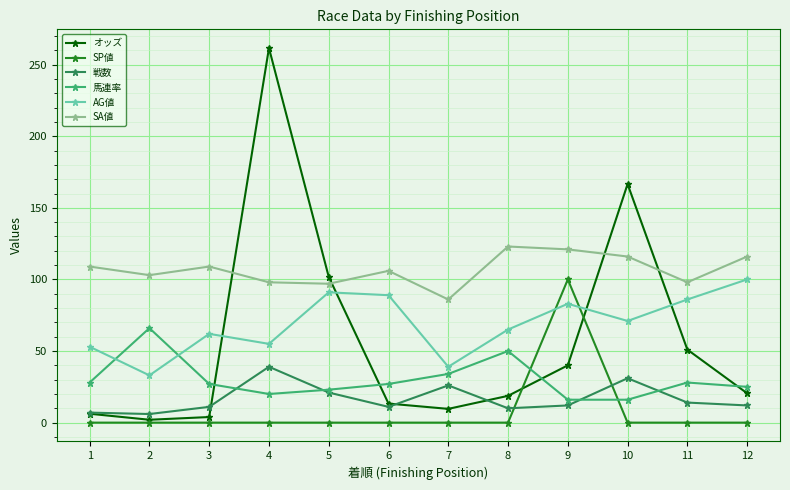

True or false: 戦数 and AG値 intersect in this chart.

False